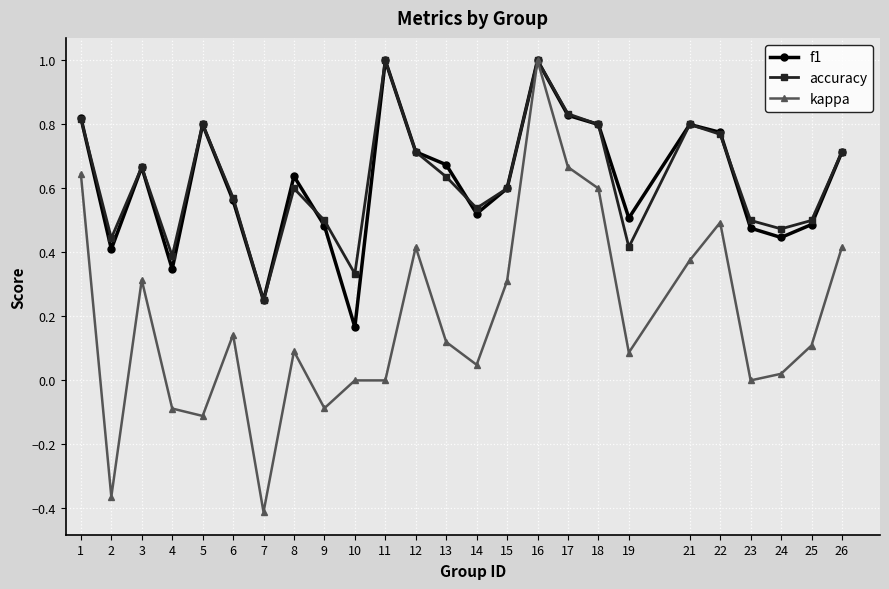

What is the maximum value shown in the chart?

1.0